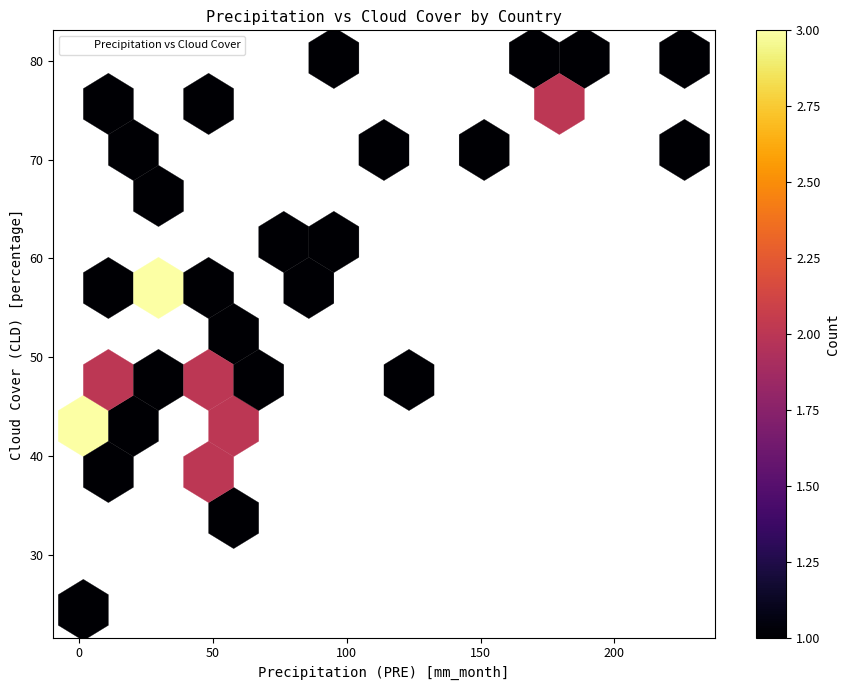

What Y value in the scatter plot is closest to 52?

53.0